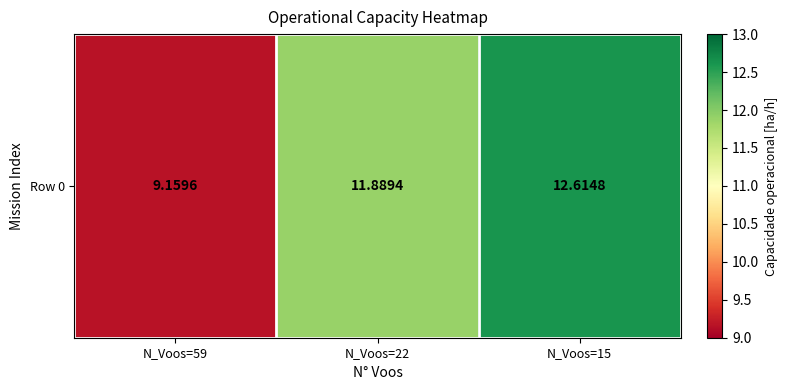

What is the change in value from N_Voos=22 to N_Voos=15?

+0.7